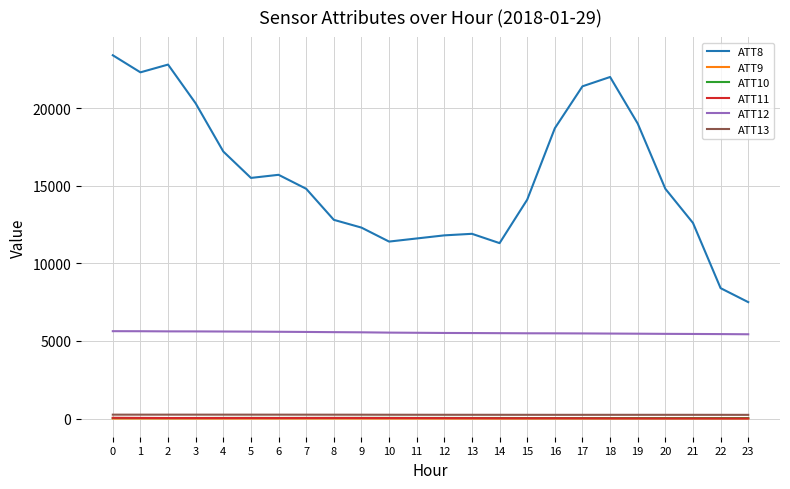

True or false: ATT9 and ATT12 intersect in this chart.

False